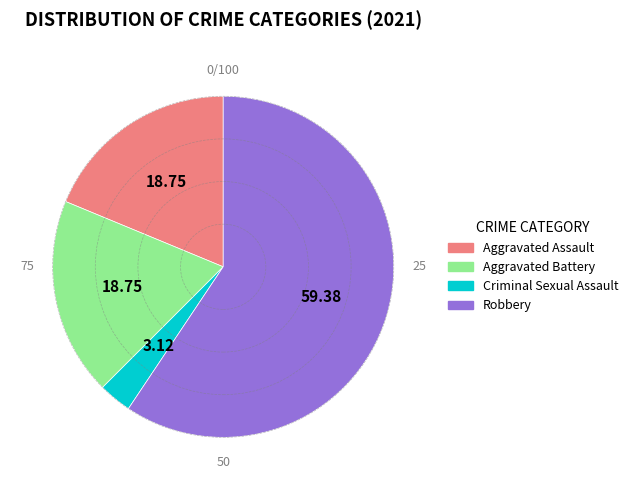

What is the ratio of the value at Aggravated Battery to the value at Aggravated Assault?

1.0